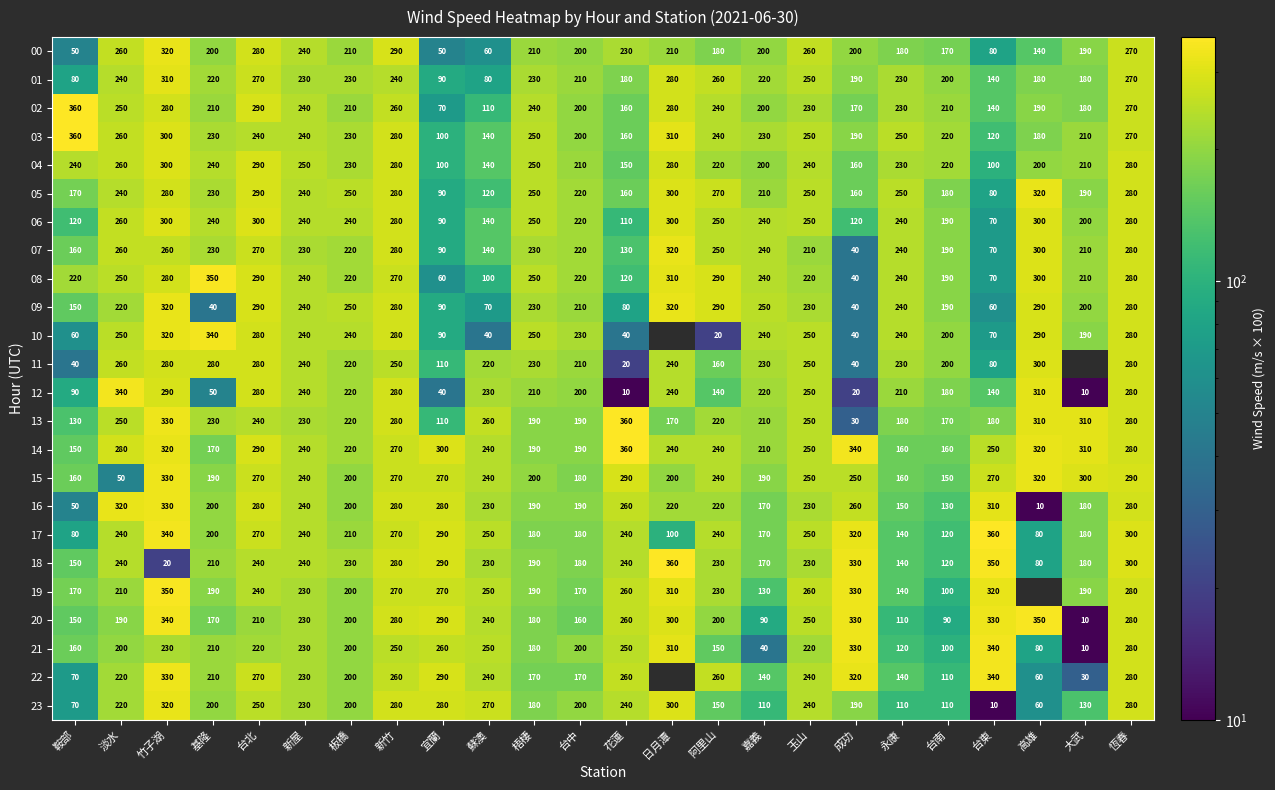

What is the maximum value shown in the chart?

360.0